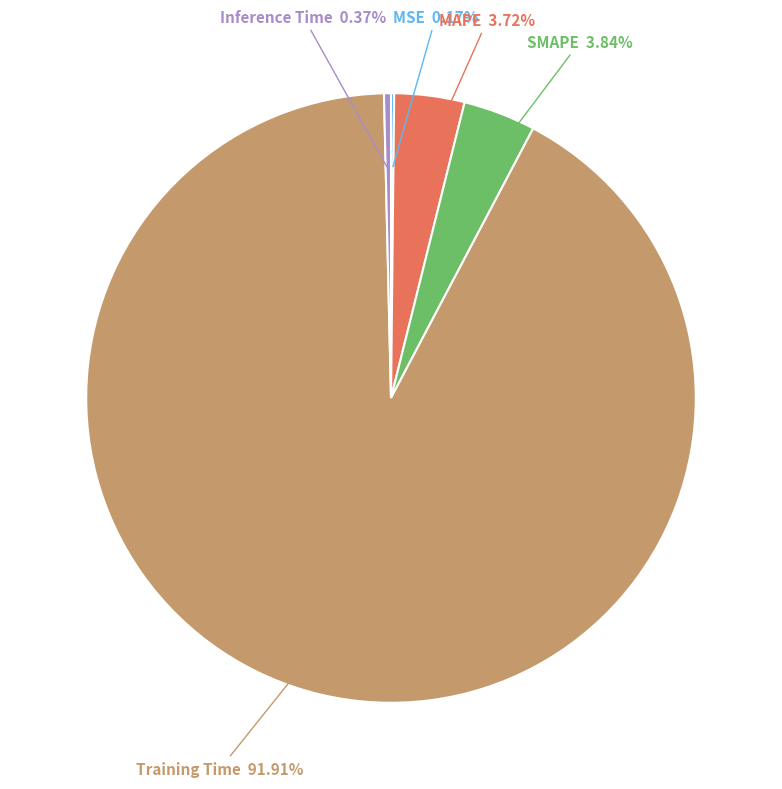

Does SMAPE represent more than half of the total?

No